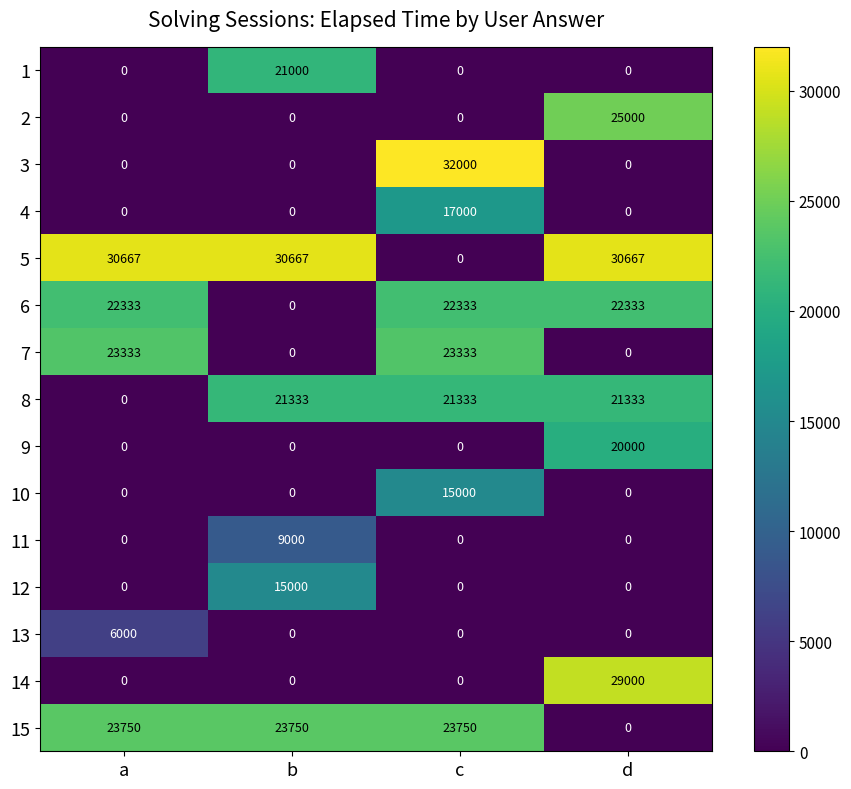

At which category is the sum across all series the highest?

c